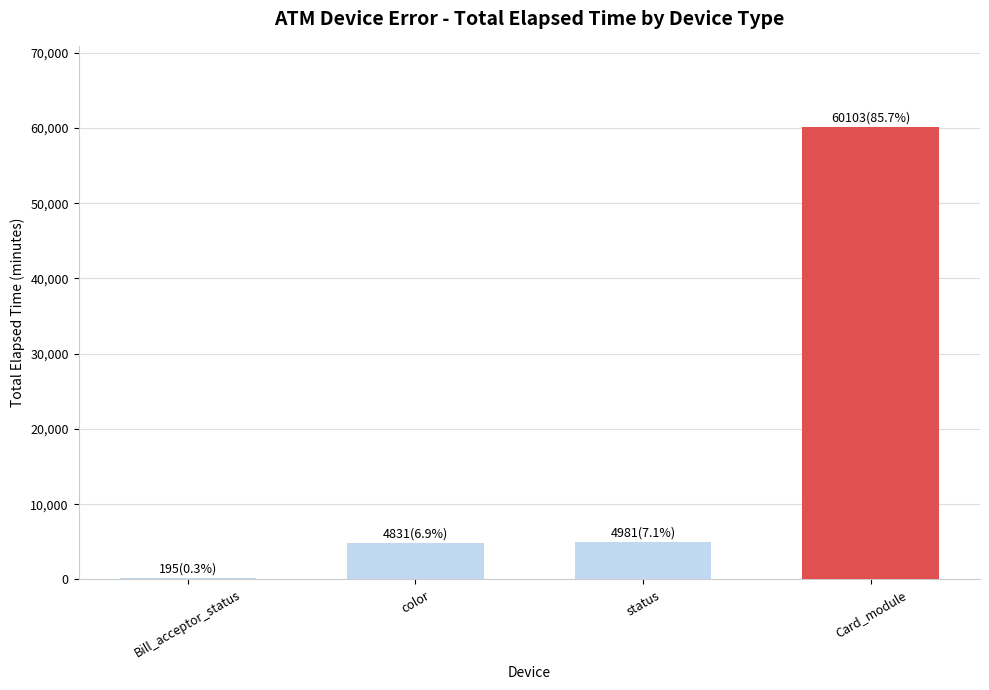

Approximately how many times larger is the value at Card_module compared to status?

12.1